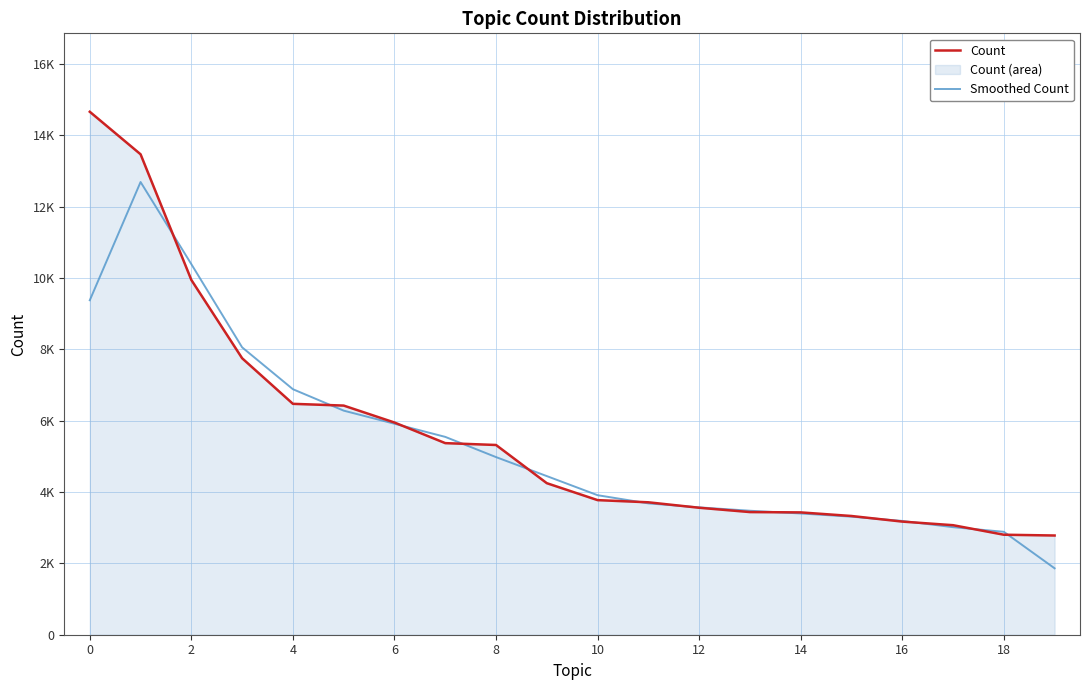

How many times do Smoothed Count and Count cross each other?

12